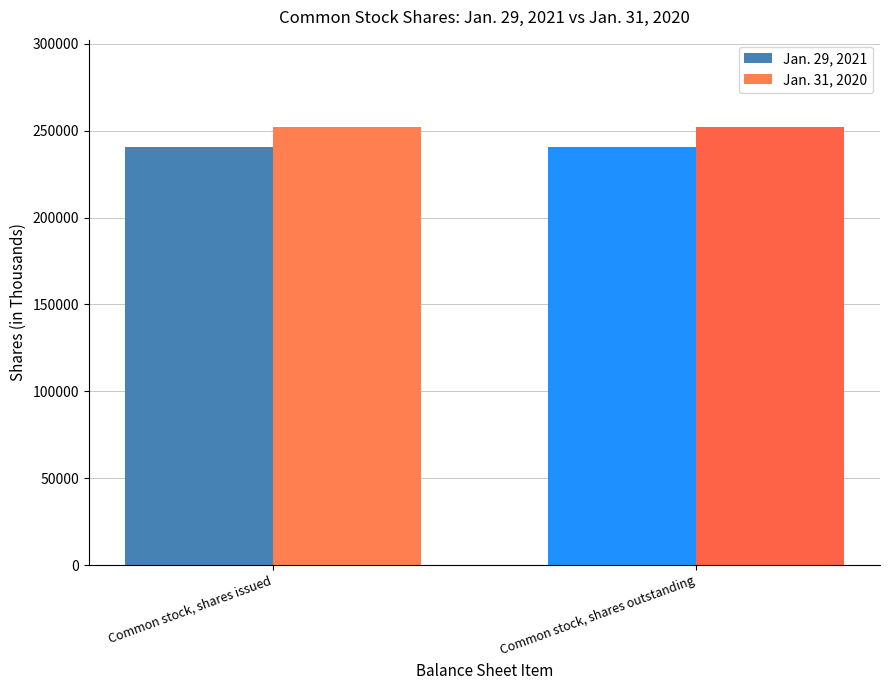

What is the greatest value displayed?

251936